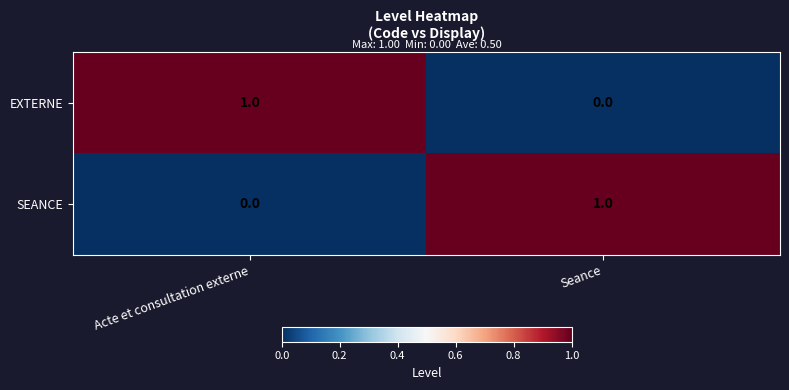

At which label is SEANCE closest to 0?

Acte et consultation externe